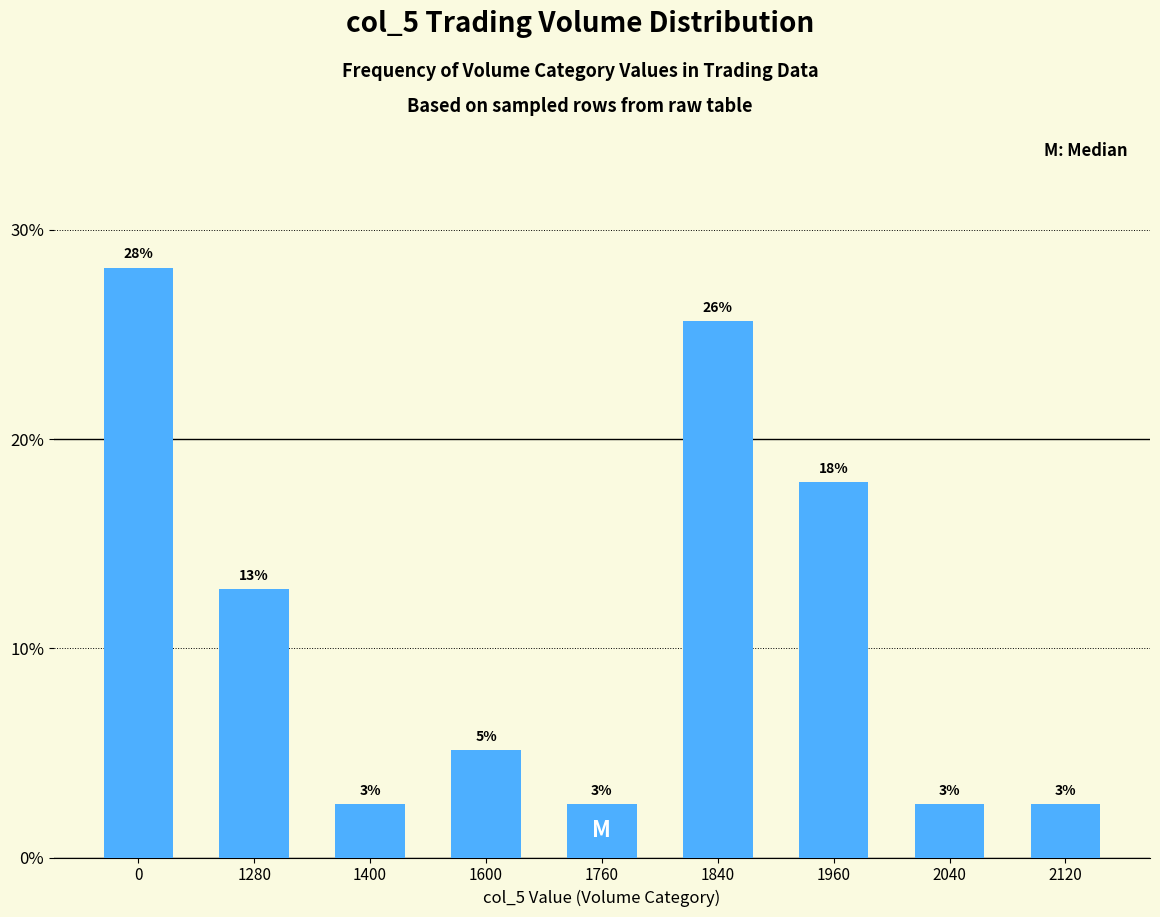

The chart shows a value of 1.0 at 2040. True or false?

False